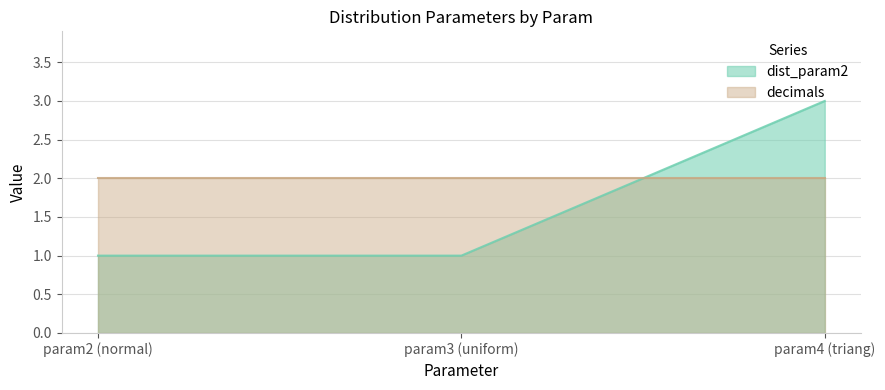

What is the maximum value shown in the chart?

3